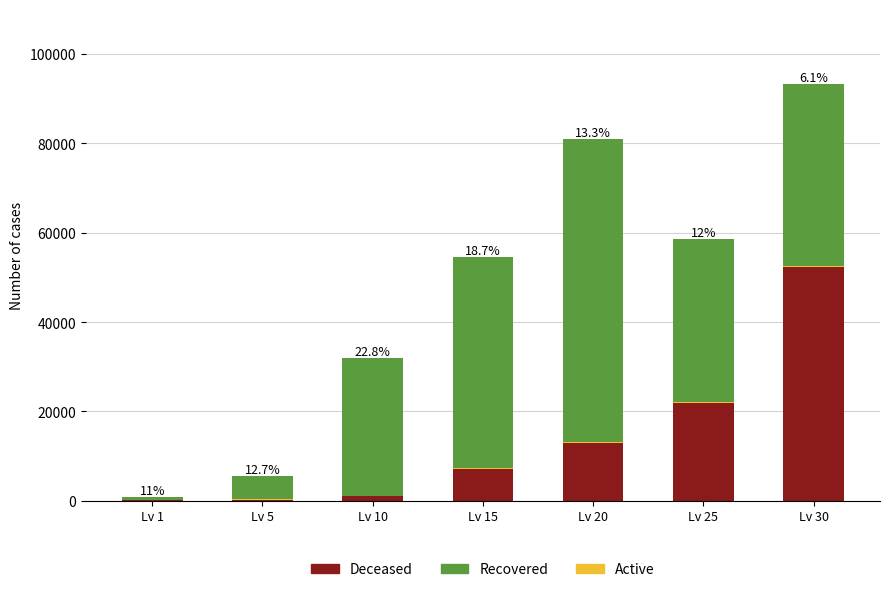

True or false: Deceased has a value of 52220 at Lv 30.

True